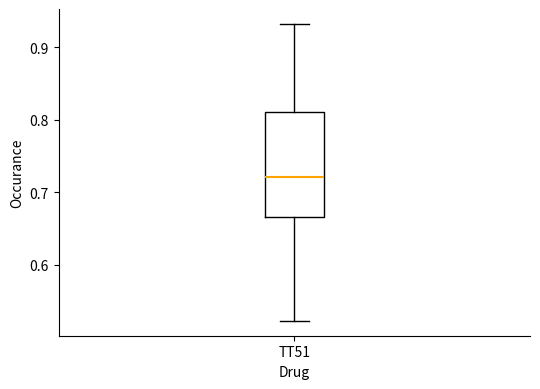

Where is the lower edge of the box for TT51 on the y-axis? The values are not printed on the chart, so give them approximately, as read against the axis.

0.67